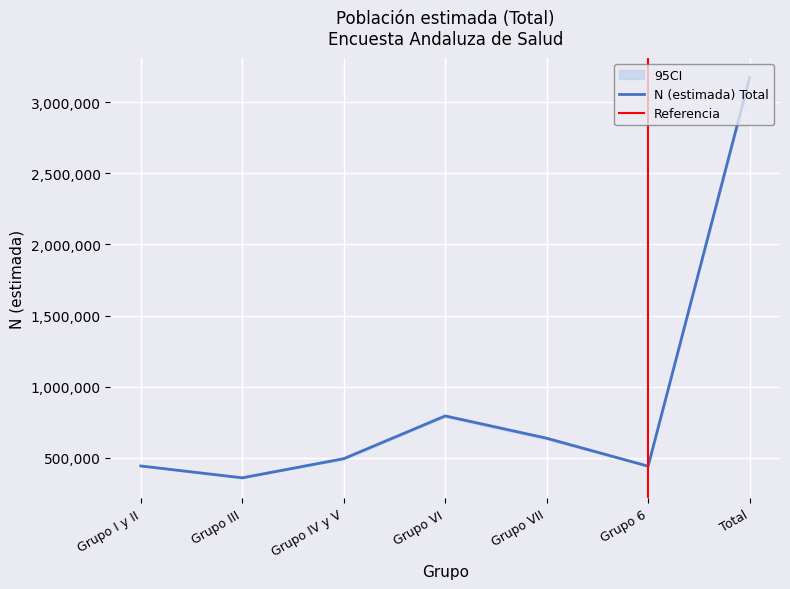

In N (estimada) Total, how many points are lower than both neighbors (excluding endpoints)?

2